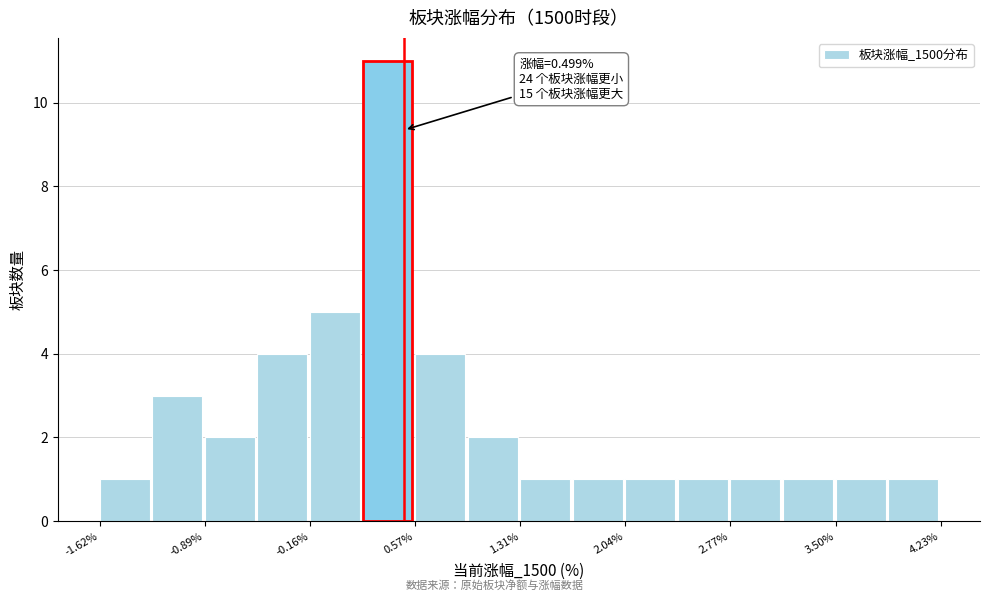

Read against the x-axis, roughly where is the centre of the tallest bar?

0.4